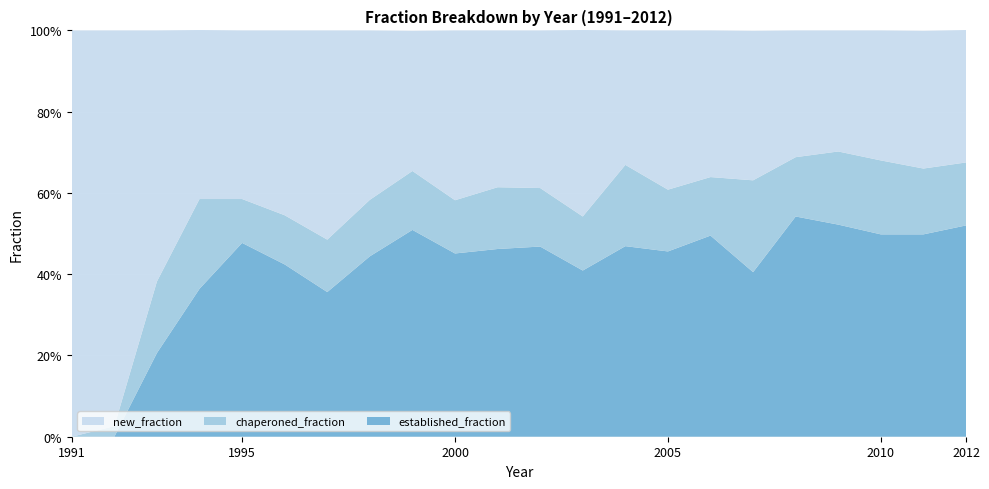

Reading left to right, what are all the values shown in this chart?

new_fraction: 1.0	1.0	0.6	0.4	0.4	0.5	0.5	0.4	0.3	0.4	0.4	0.4	0.5	0.3	0.4	0.4	0.4	0.3	0.3	0.3	0.3	0.3
chaperoned_fraction: 0.0	0.0	0.2	0.2	0.1	0.1	0.1	0.1	0.1	0.1	0.2	0.1	0.1	0.2	0.2	0.1	0.2	0.1	0.2	0.2	0.2	0.2
established_fraction: 0.0	0.0	0.2	0.4	0.5	0.4	0.4	0.4	0.5	0.5	0.5	0.5	0.4	0.5	0.5	0.5	0.4	0.5	0.5	0.5	0.5	0.5